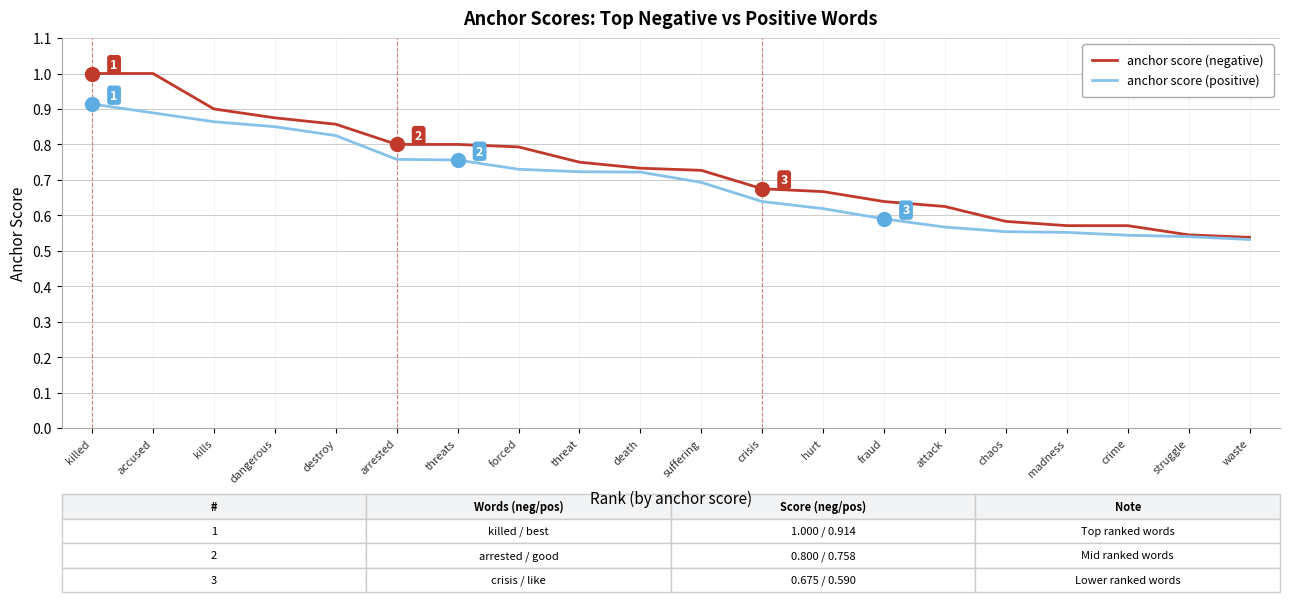

The value of anchor score (positive) at destroy is 0.2. True or false?

False